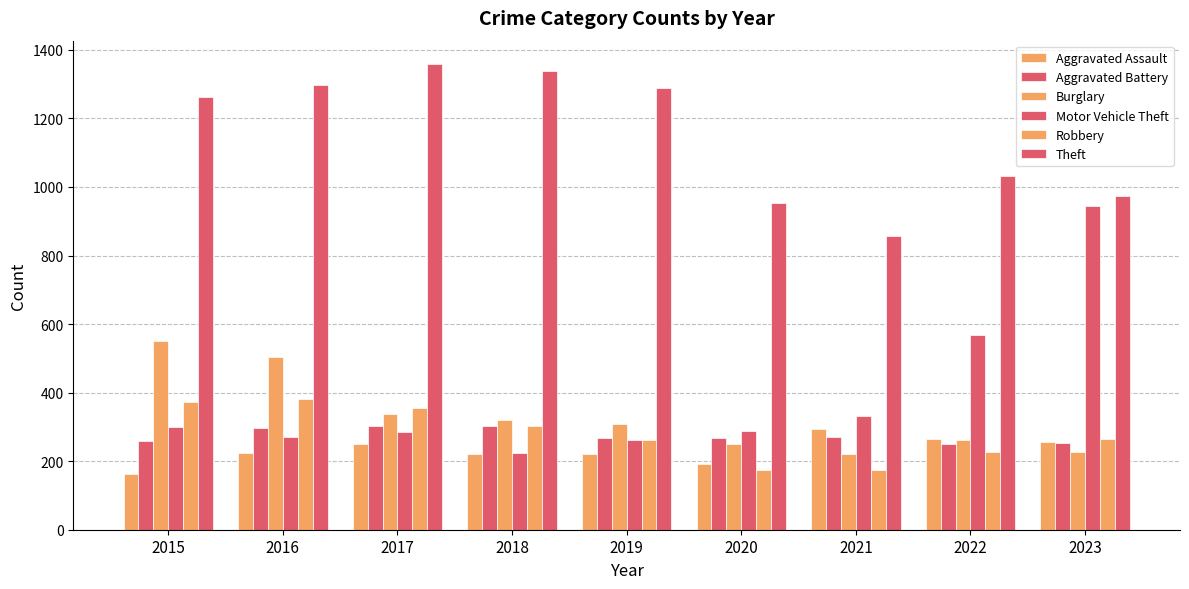

How many bars are there in total?

54